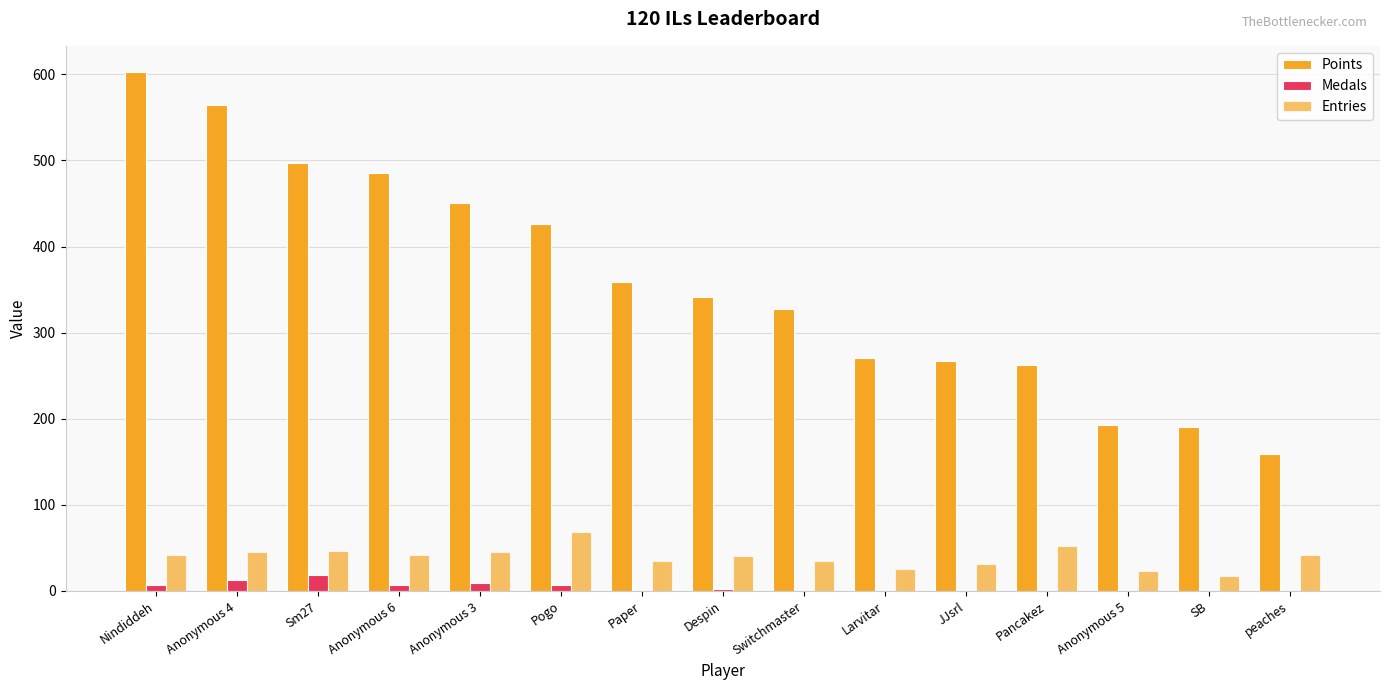

Count the number of data series in this chart.

3